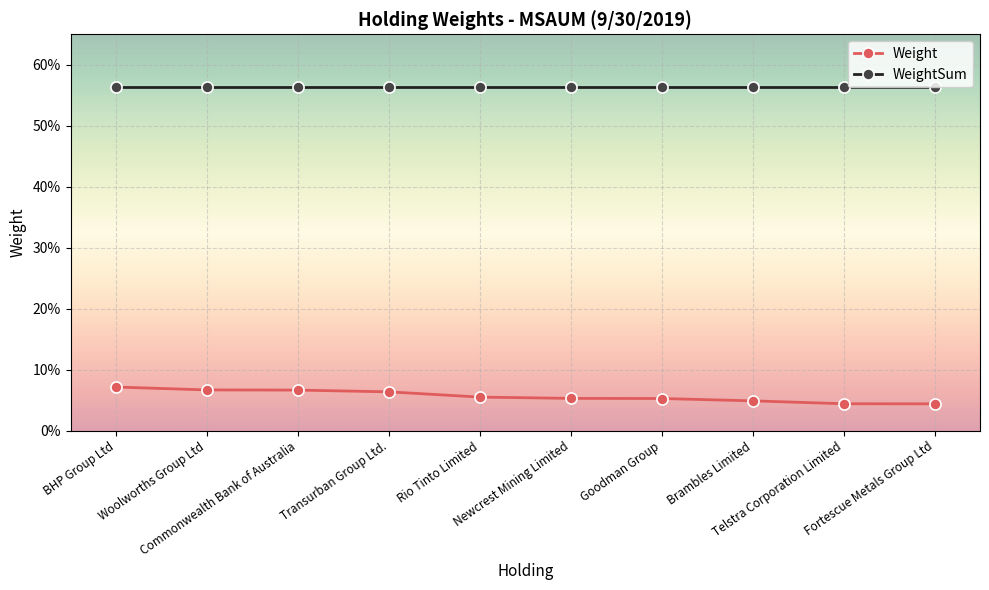

Which category has the lowest value in the WeightSum series?

BHP Group Ltd